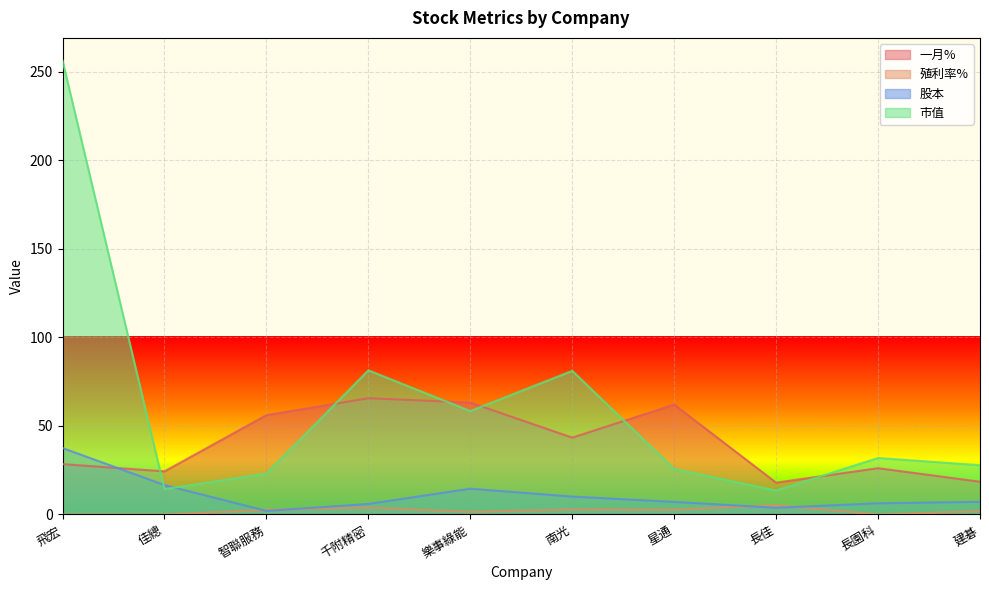

What is the label of the 10th point from the left?

建碁